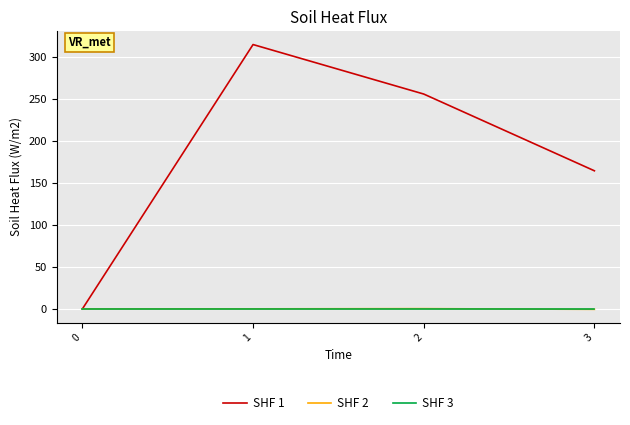

What is the difference between the maximum and minimum values in the SHF 2 series?

0.8